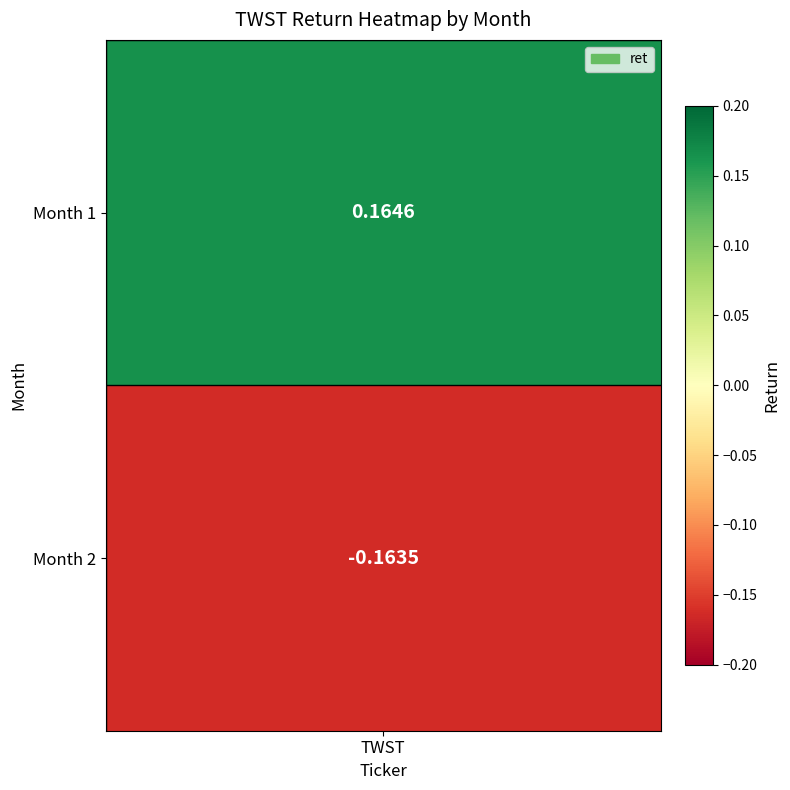

Rank the categories by value from lowest to highest.

2, 1